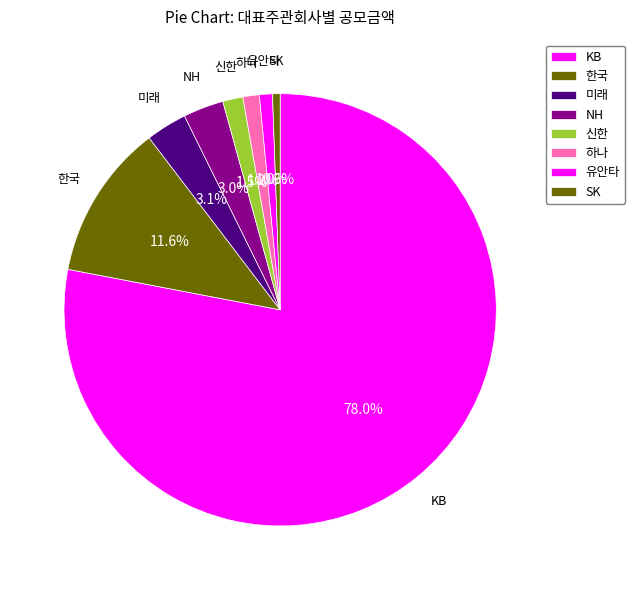

Count the number of slices in the pie.

8